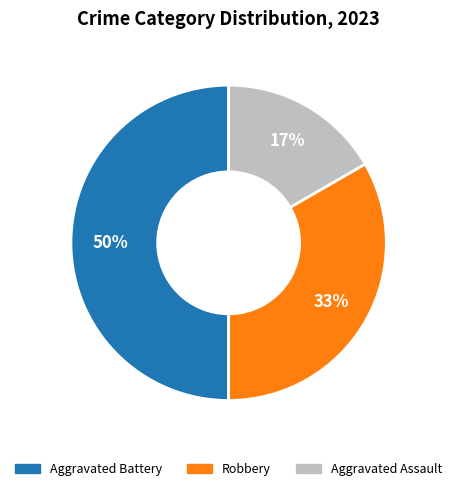

Does Robbery represent more than half of the total?

No